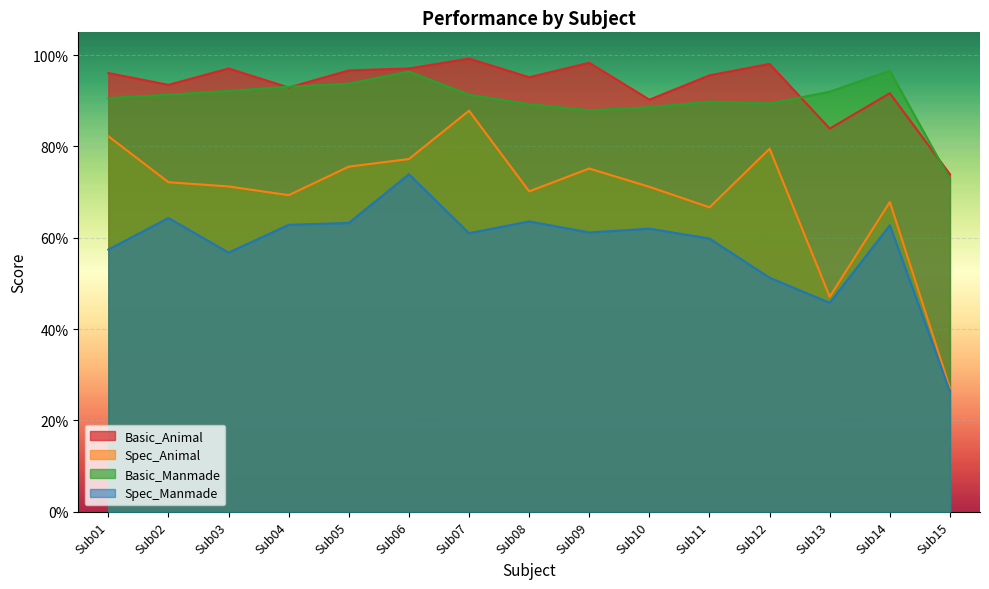

What is the maximum value for Basic_Manmade?

1.0